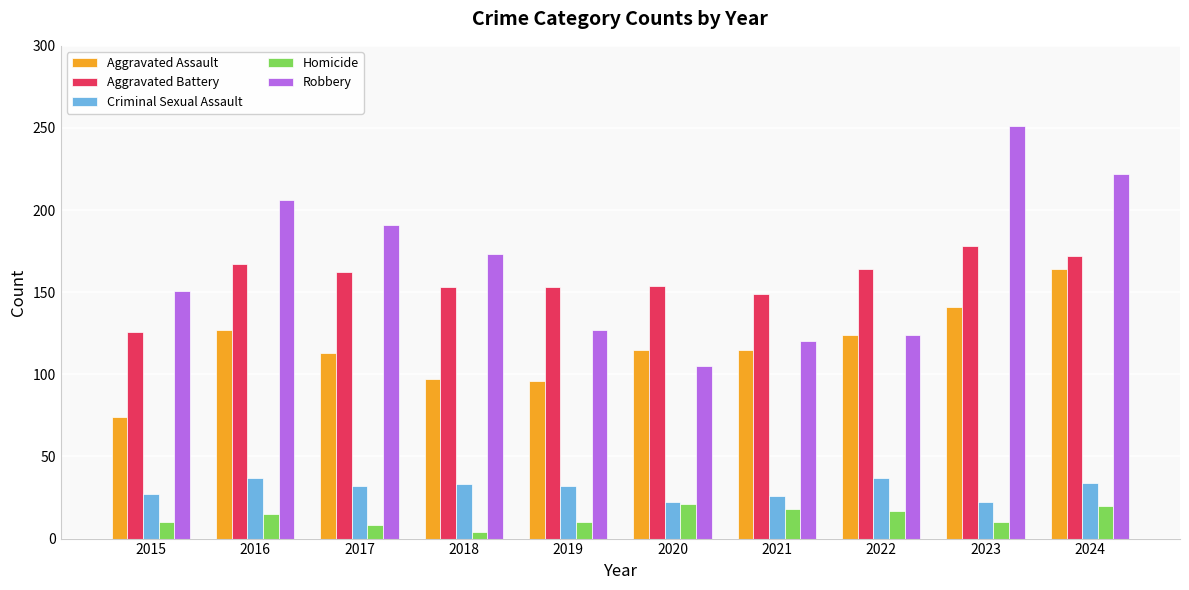

Is the value of Aggravated Battery at 2022 greater than the value of Homicide at 2015?

Yes